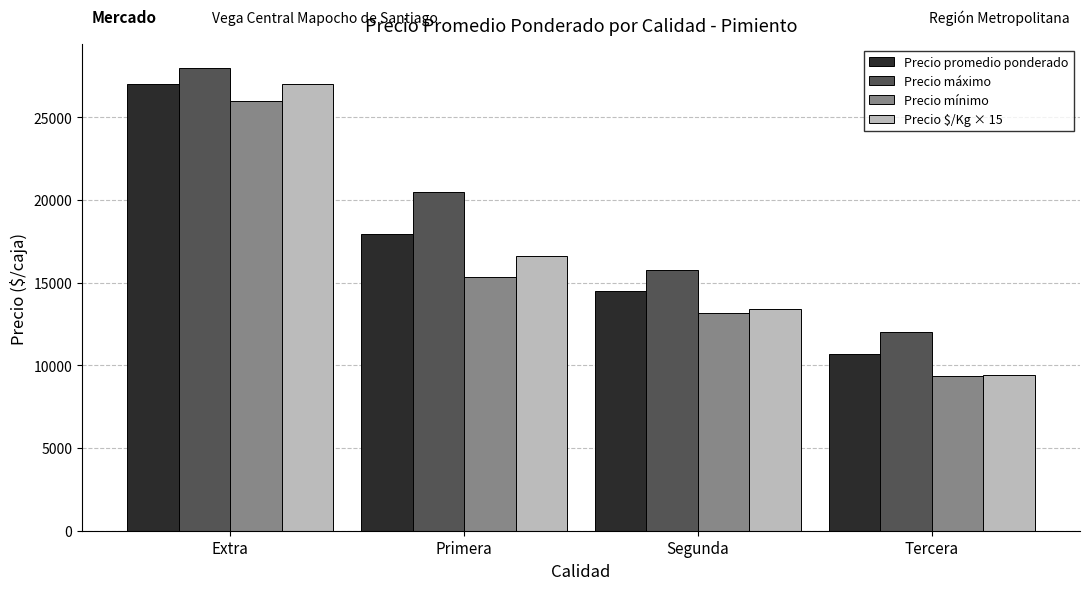

True or false: Precio $/Kg × 15 has a value of 21873 at Primera.

False